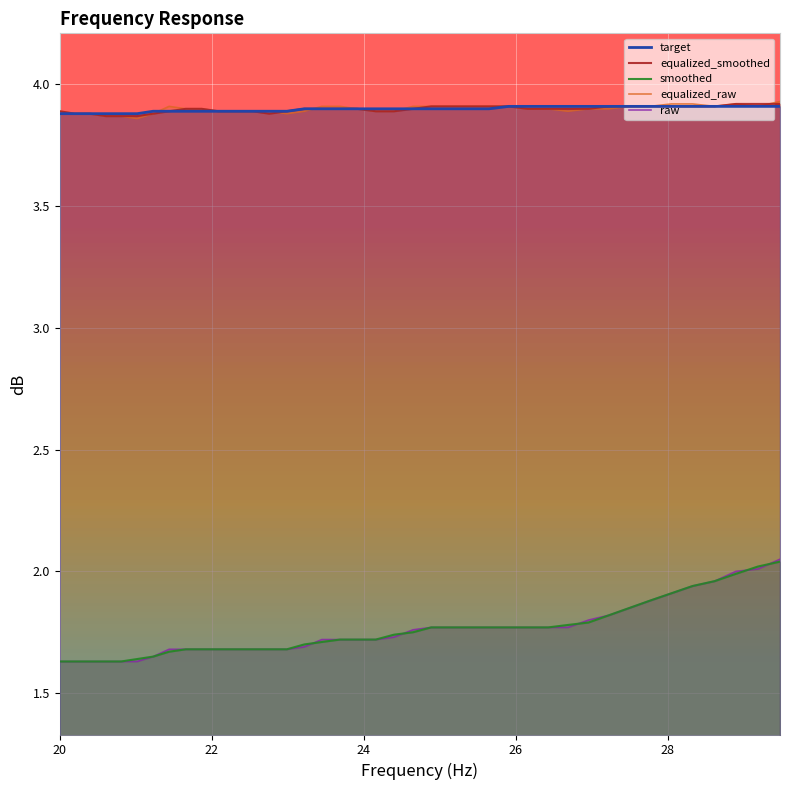

What is the difference between the maximum and minimum values in the raw series?

0.4